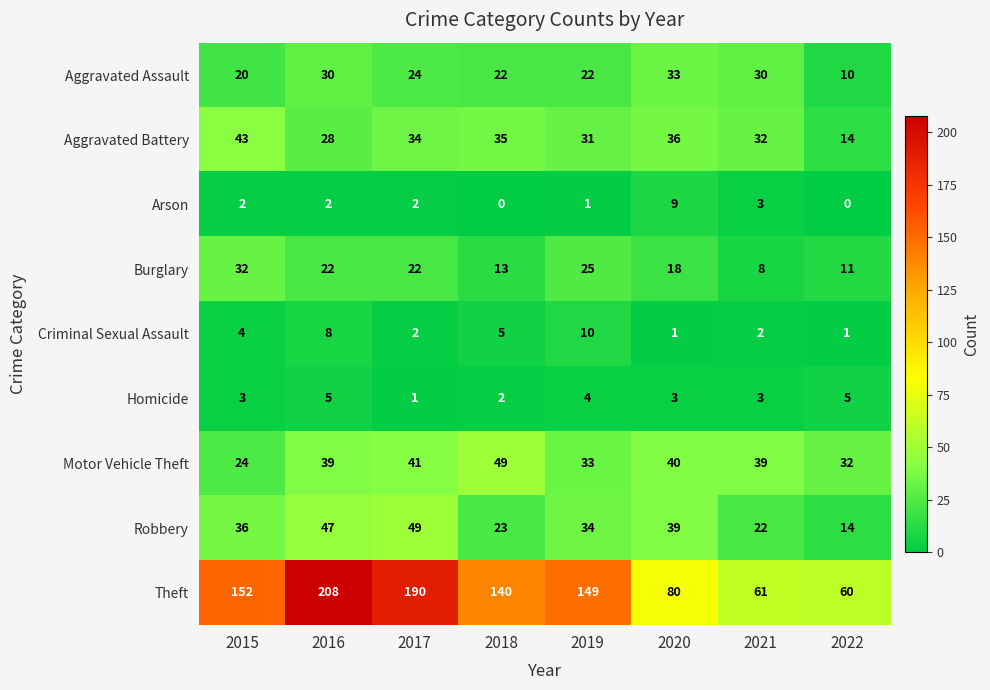

What value does the Aggravated Assault series have at 2021, to the nearest 5?

30